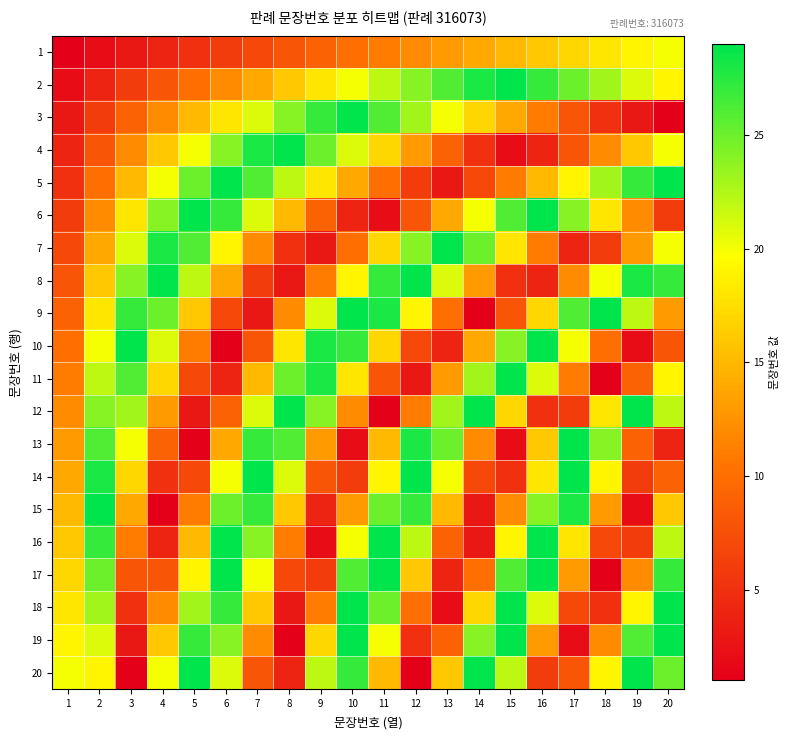

Between 14 and 16, which series saw the biggest shift?

16